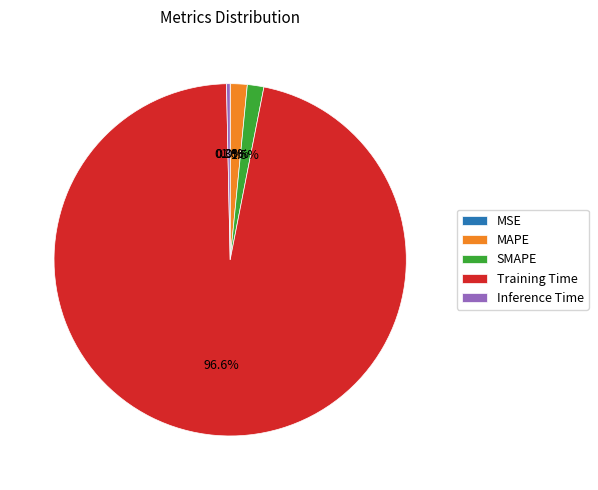

Which slice is the largest?

Training Time